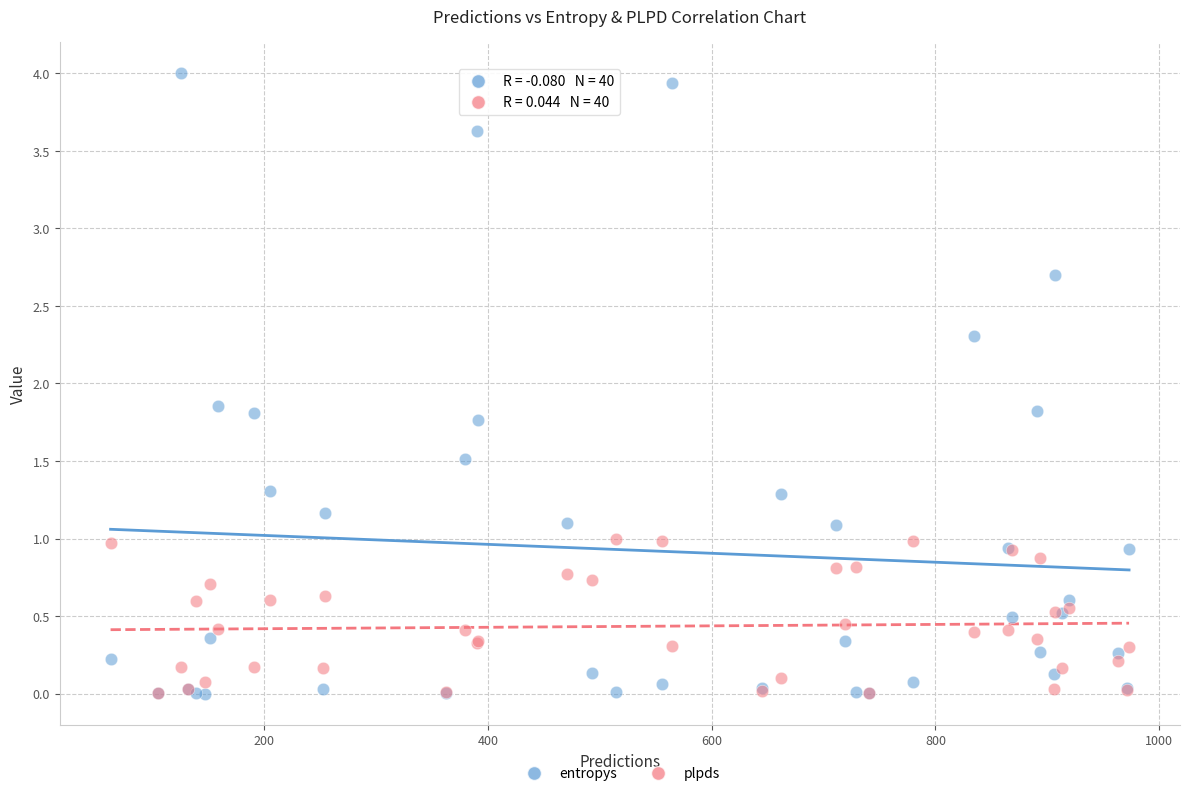

What are all the series names shown in the legend?

entropys, plpds